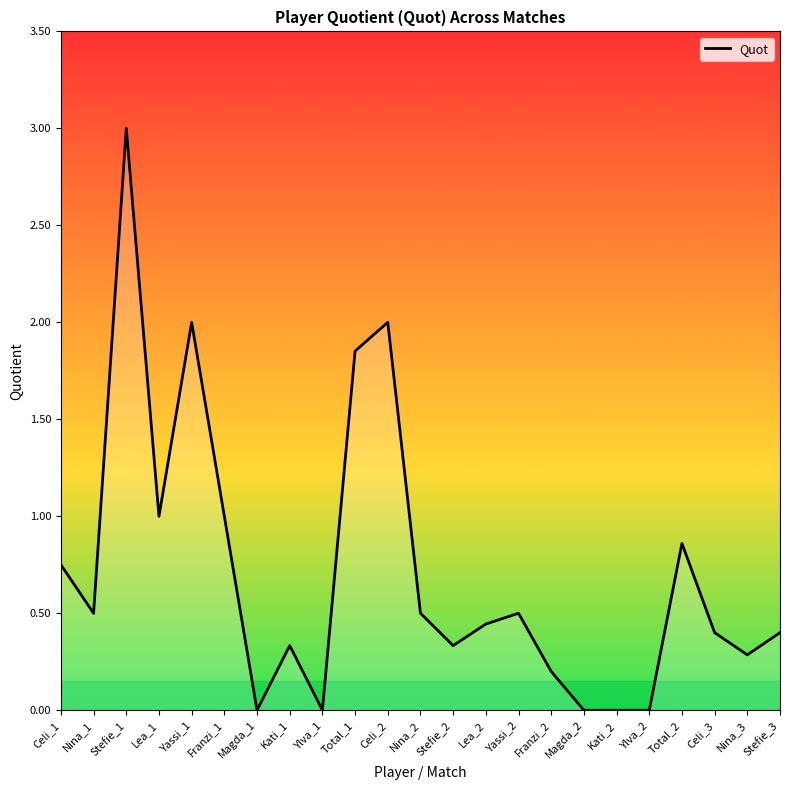

What is the sum of all values?

16.4